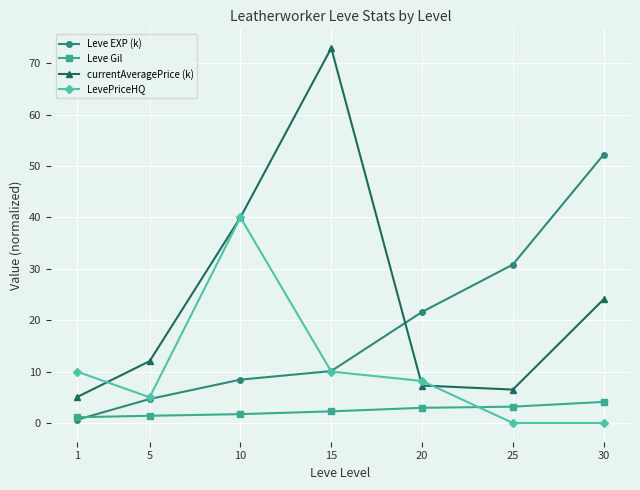

At how many categories does at least one series exceed 65?

1